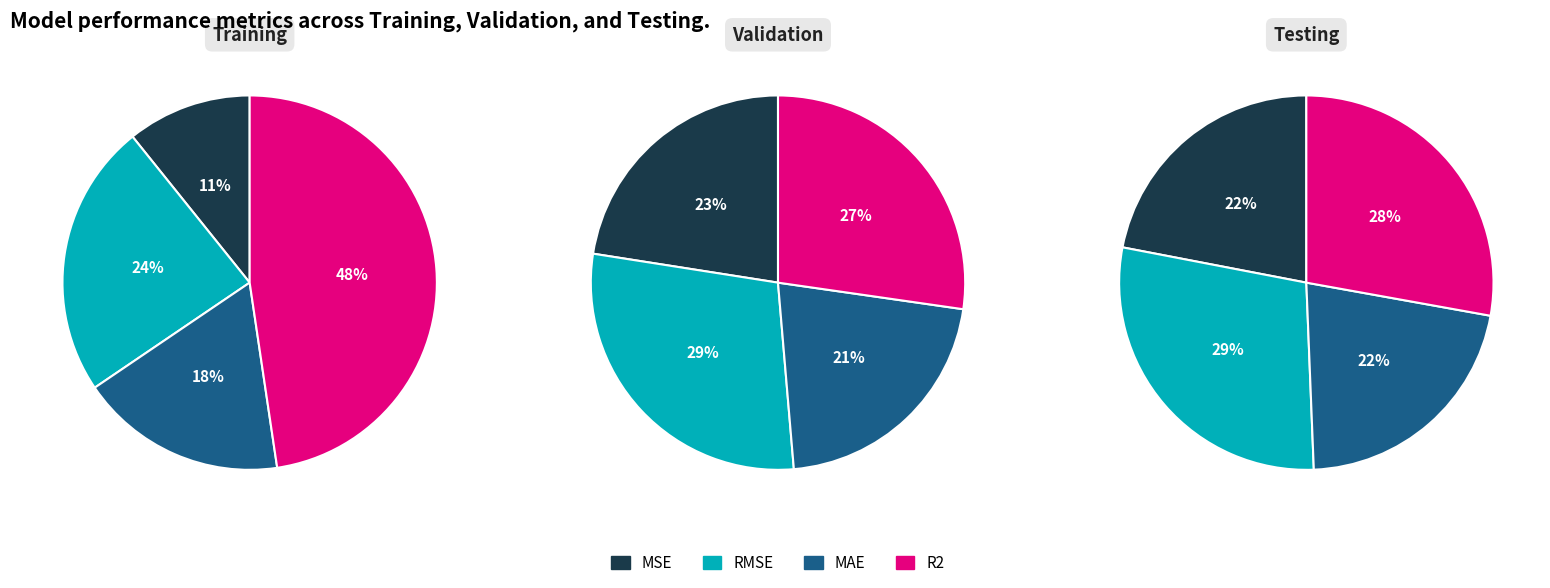

Which category has the biggest portion of the pie?

R2